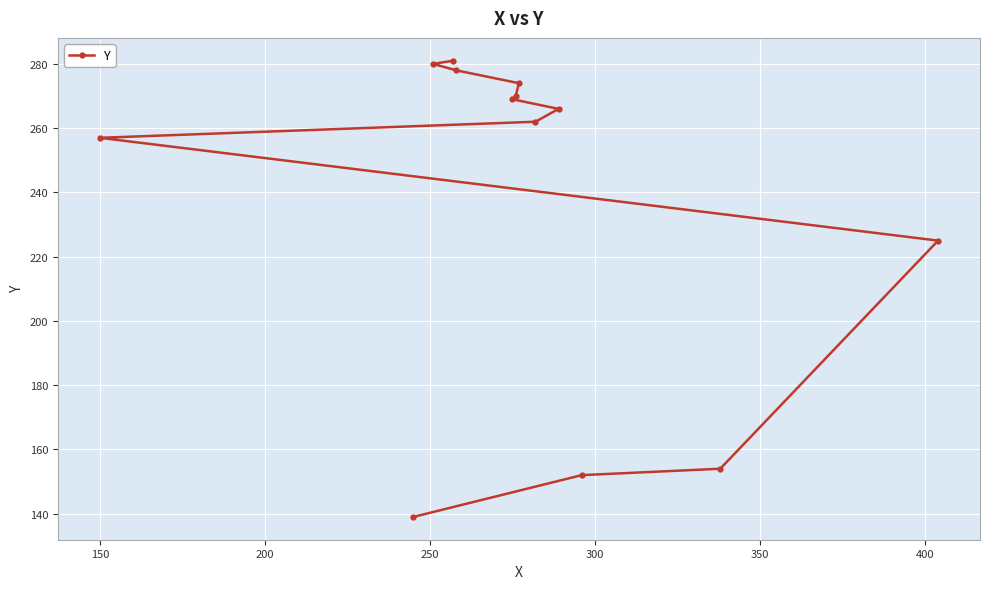

How many lines are shown in the chart?

1